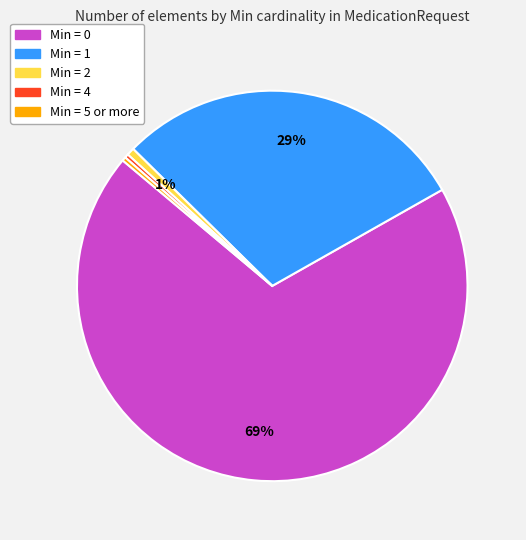

To the nearest percent, what is the average slice percentage?

20%